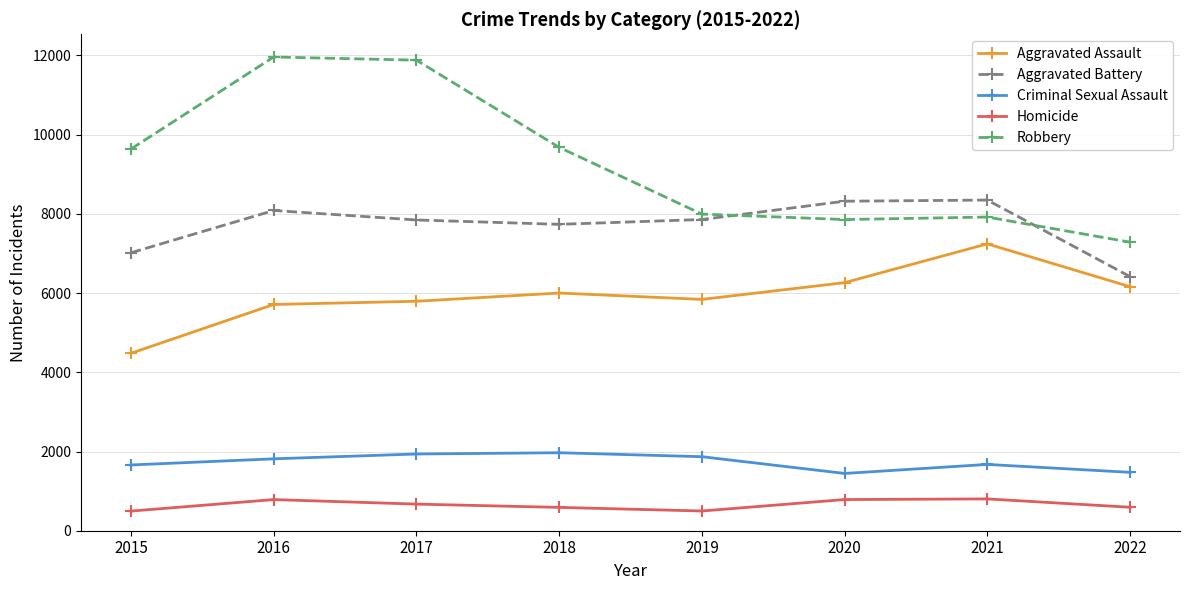

What is the minimum value for Aggravated Battery?

6416